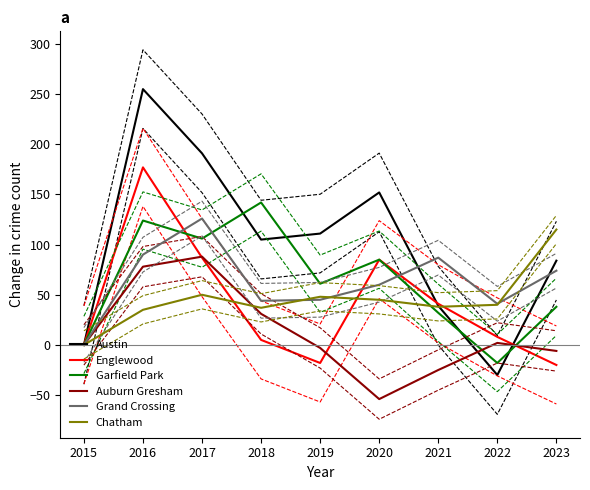

Which series ends up on top after the final intersection of Chatham and Grand Crossing?

Chatham